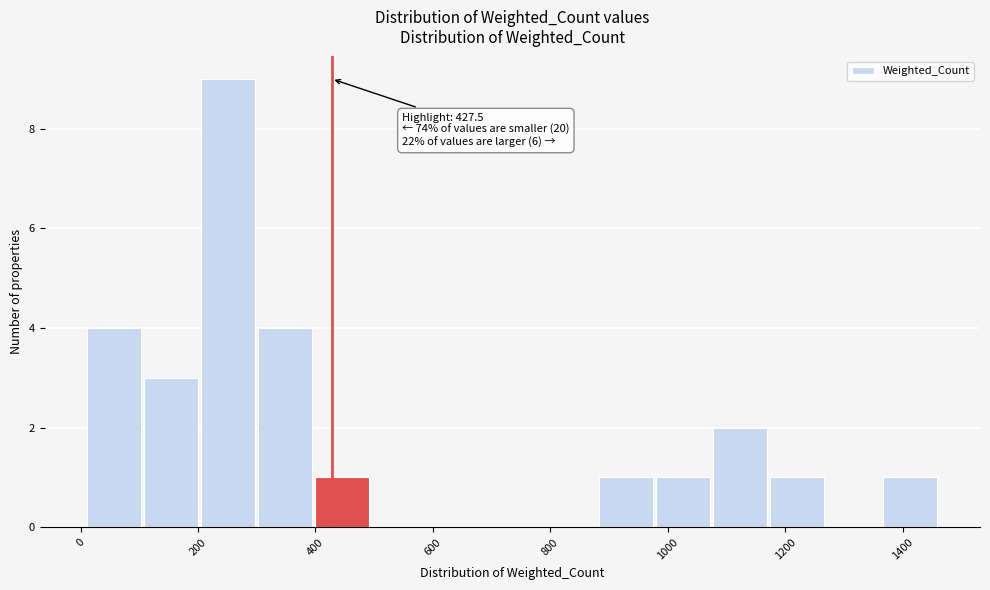

Over which range of the x-axis is the bar tallest?

200 to 300